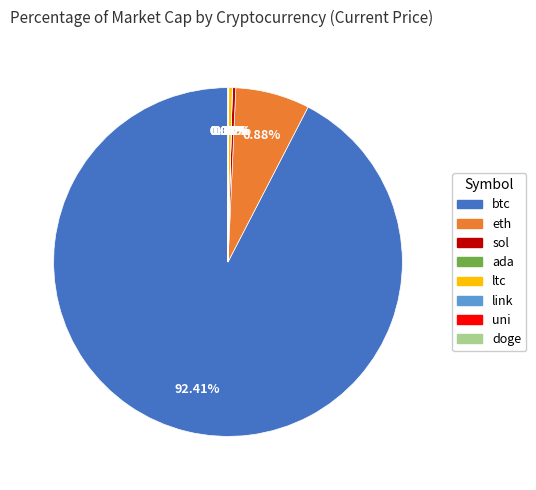

Does btc account for over 50% of the chart?

Yes